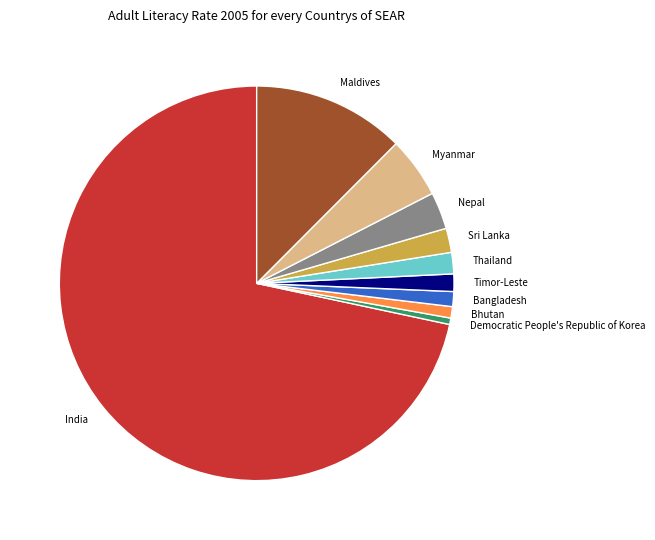

Does Democratic People's Republic of Korea represent more than half of the total?

No